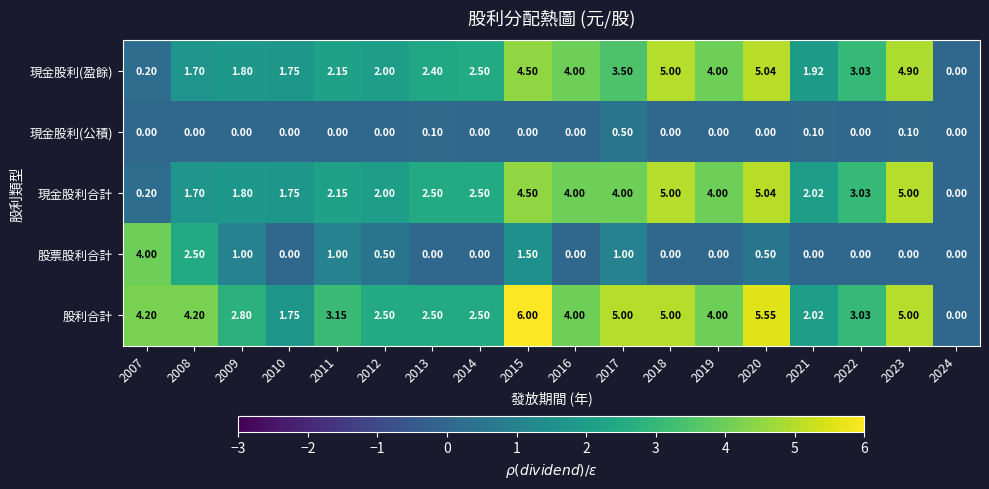

Is the value of 現金股利(盈餘) at 2019 greater than the value of 現金股利合計 at 2021?

Yes